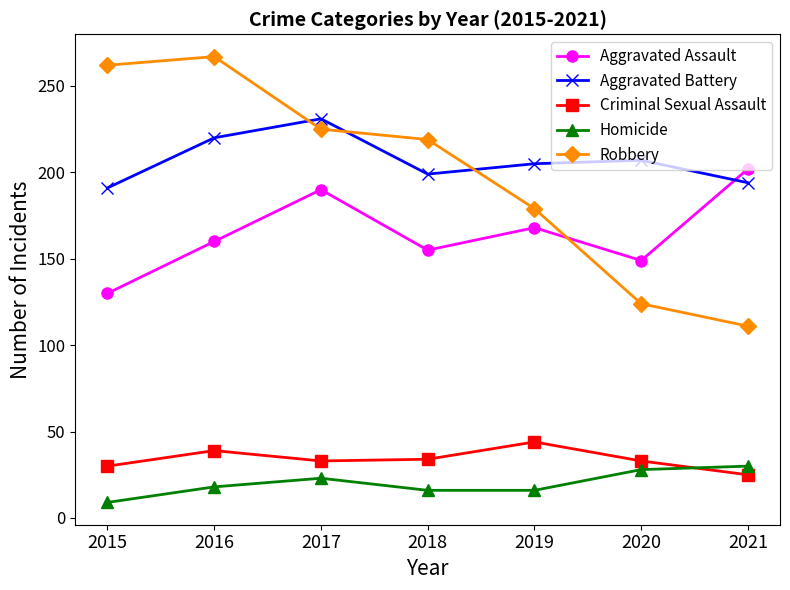

Does the chart display data point markers on the line(s)?

Yes